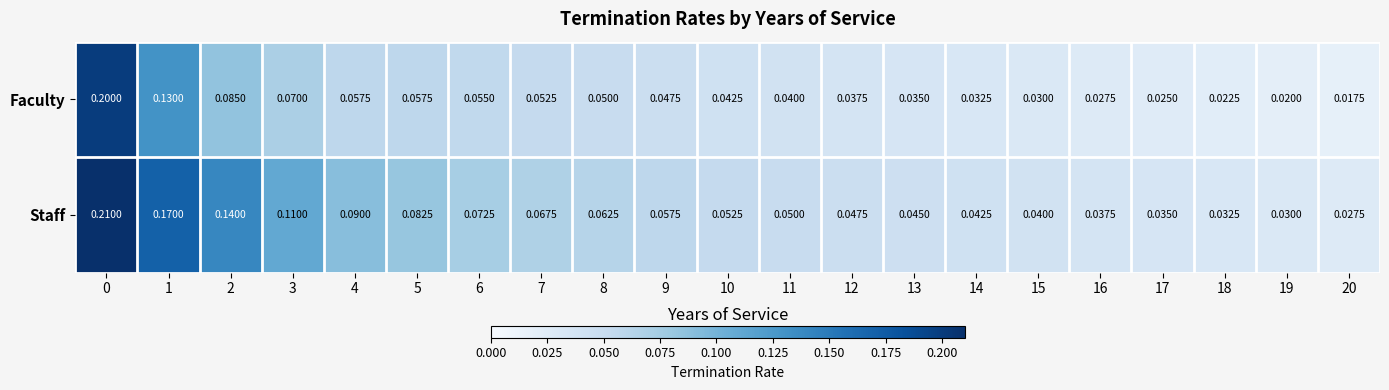

What is the maximum value shown in the chart?

0.2